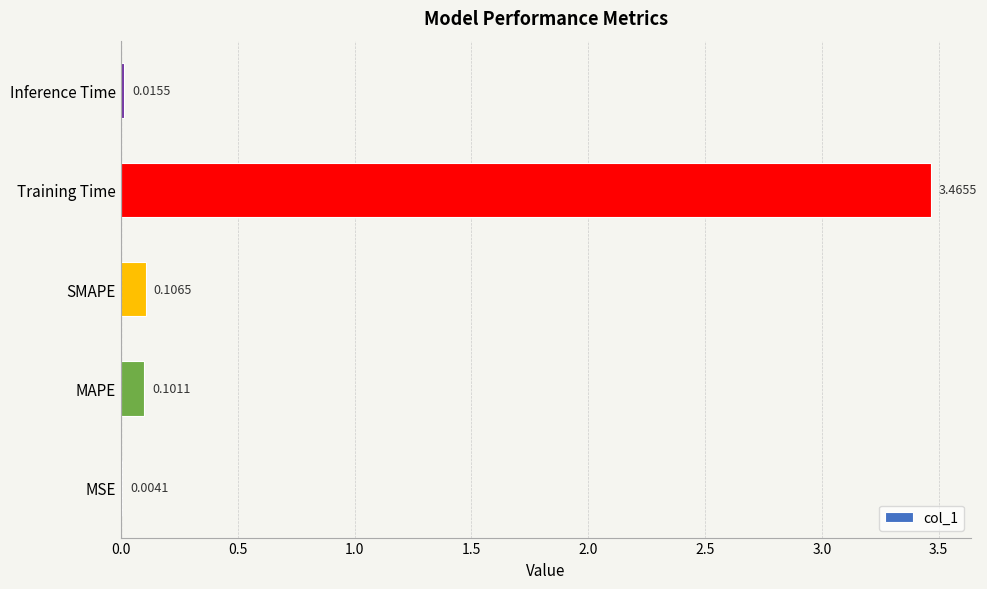

Which has a higher value, SMAPE or MSE?

SMAPE